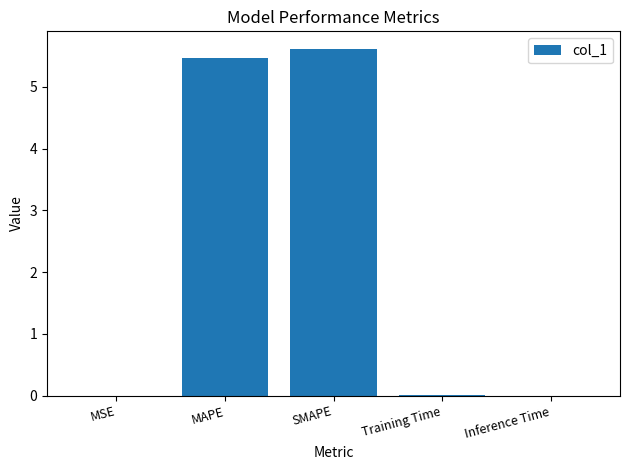

What is the sum of all values?

11.1